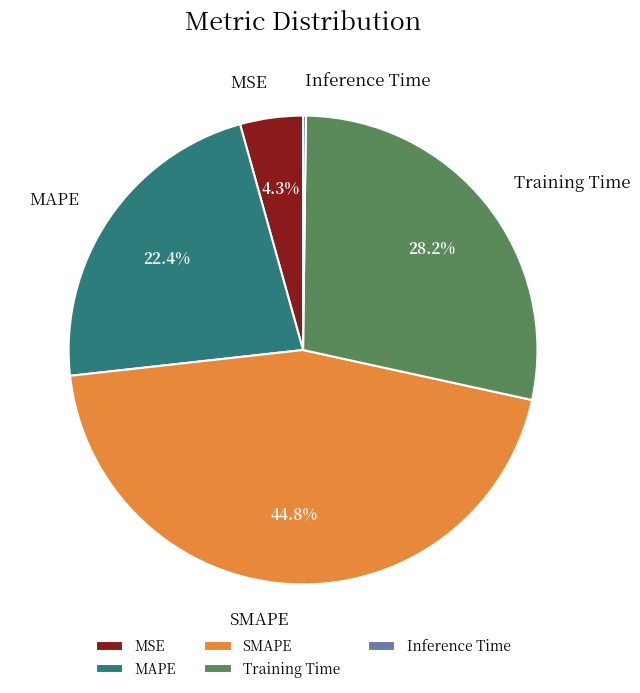

To the nearest percent, what is the difference between the MSE and MAPE slice percentages?

18%